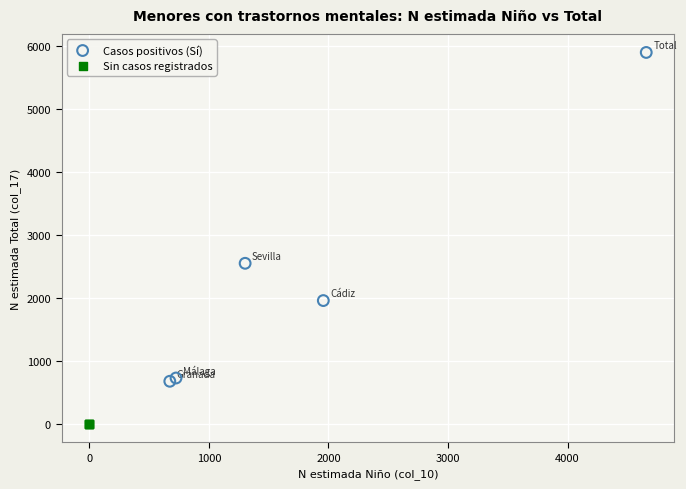

Which series contains the highest Y value?

Casos positivos (Sí)